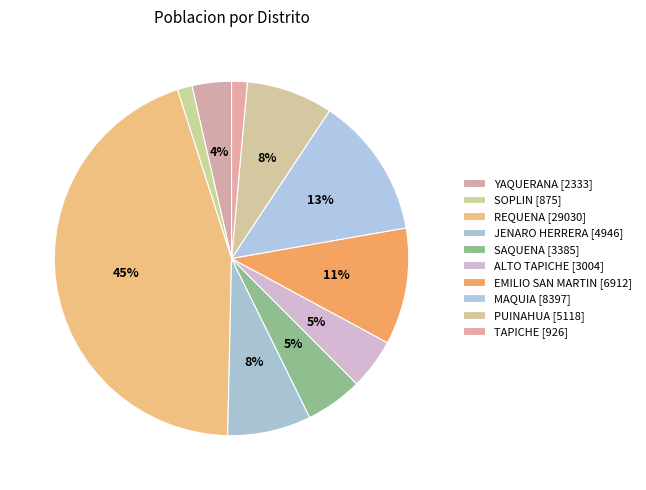

Does EMILIO SAN MARTIN account for over 50% of the chart?

No